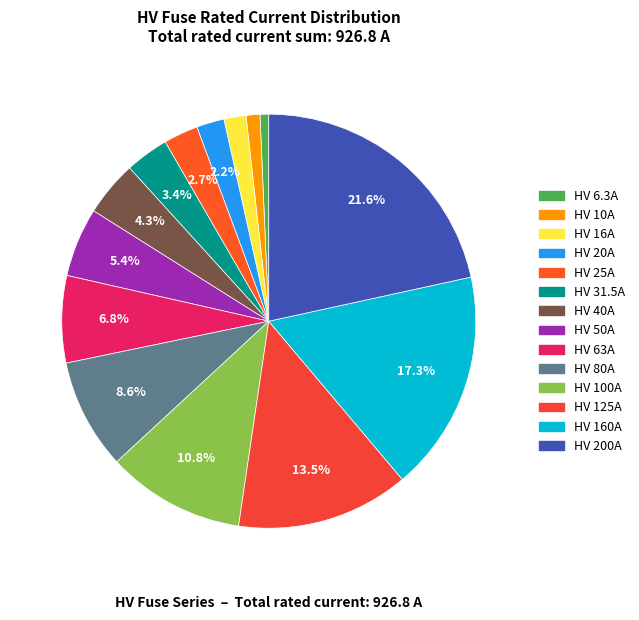

To the nearest percent, what portion does HV 50A represent?

5%